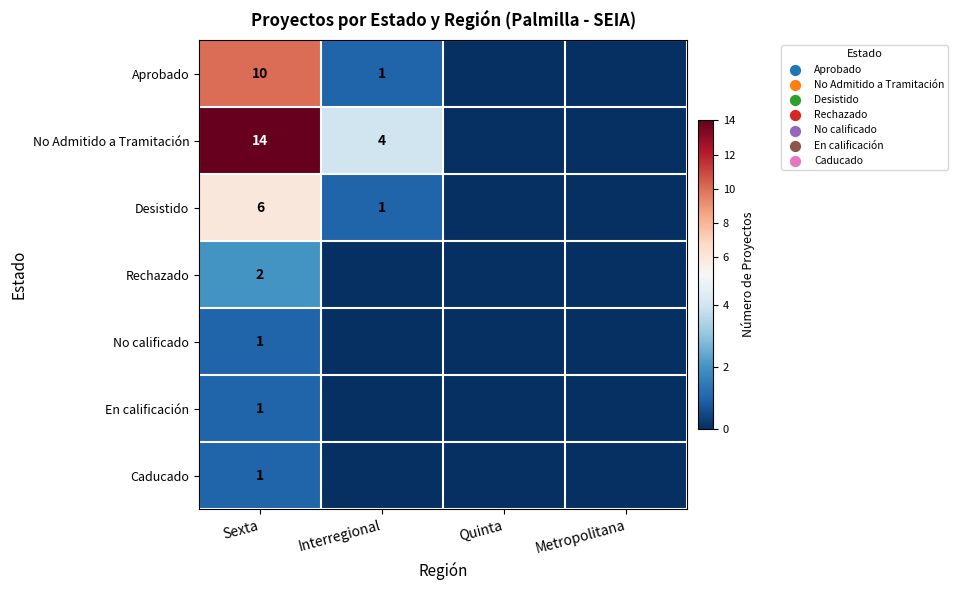

Is it true that No Admitido a Tramitación equals 2 at Interregional?

False